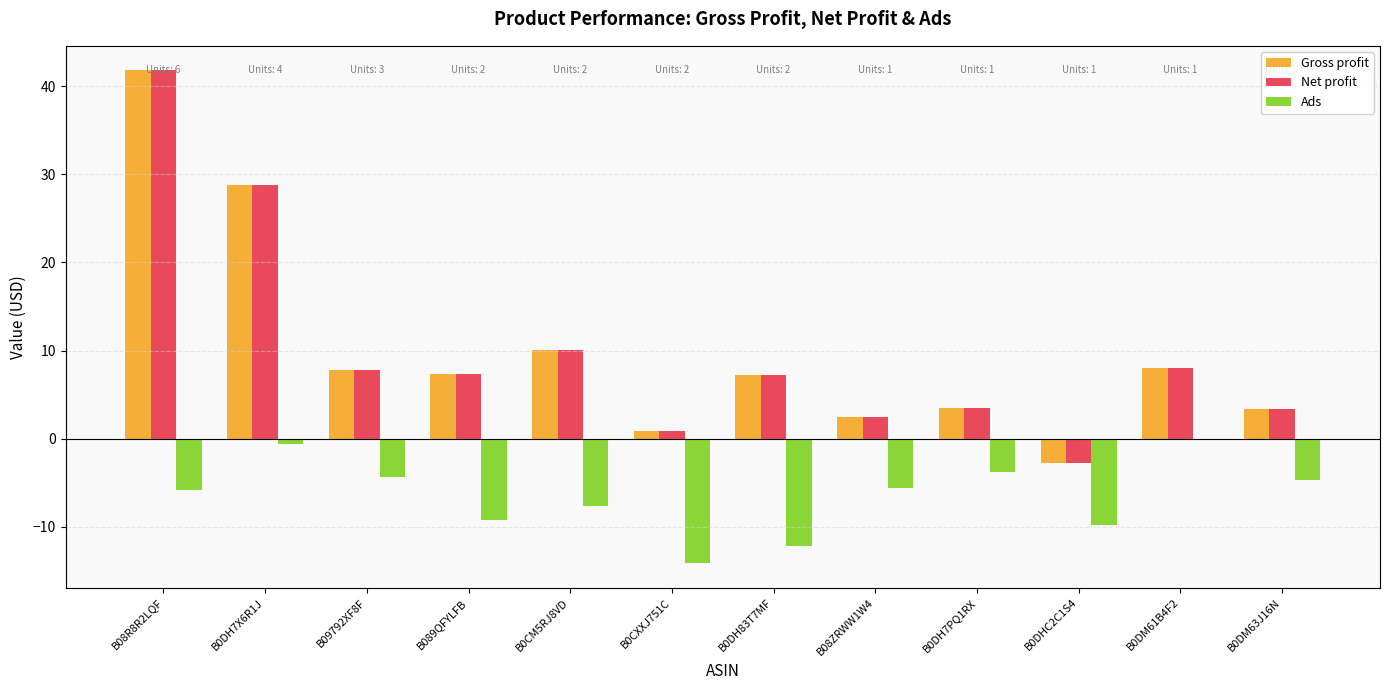

What are all the series names shown in the legend?

Gross profit, Net profit, Ads